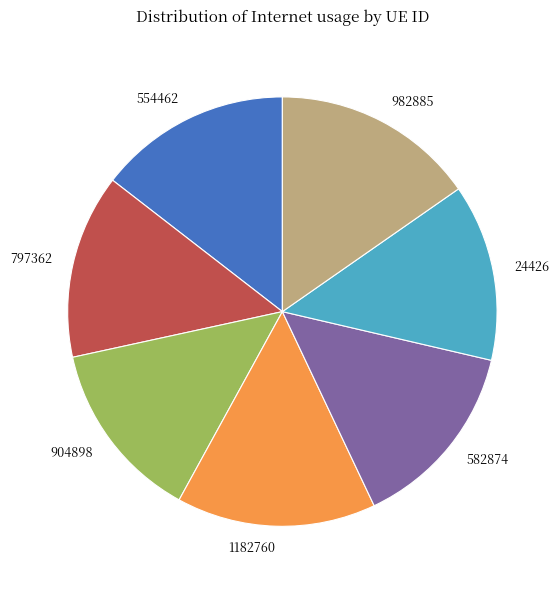

Is the sum of 982885 and 24426 greater than half?

No